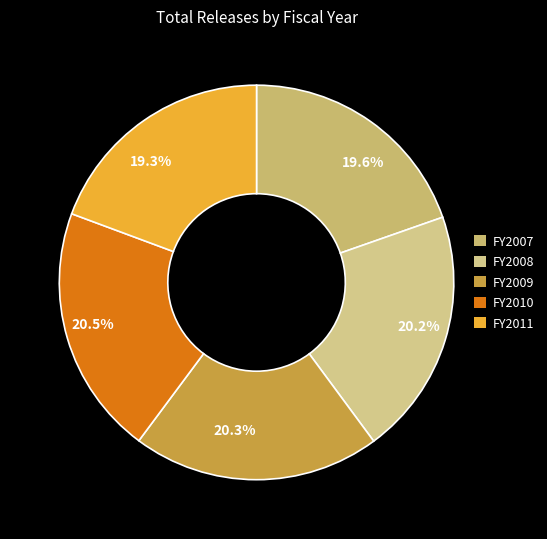

What portion of the pie excludes 20.3%?

79.7%